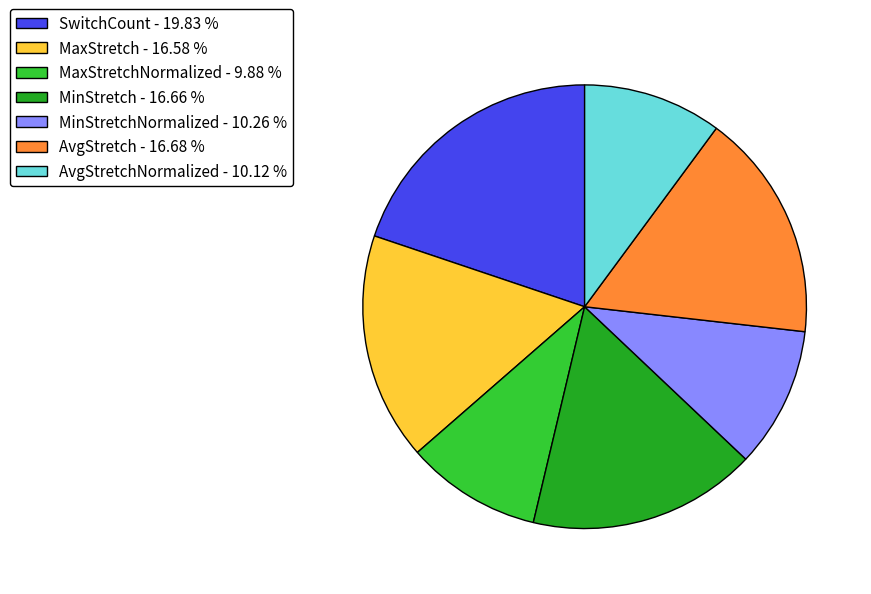

Do MinStretchNormalized - 10.26 % and MaxStretchNormalized - 9.88 % together represent more than half of the pie?

No